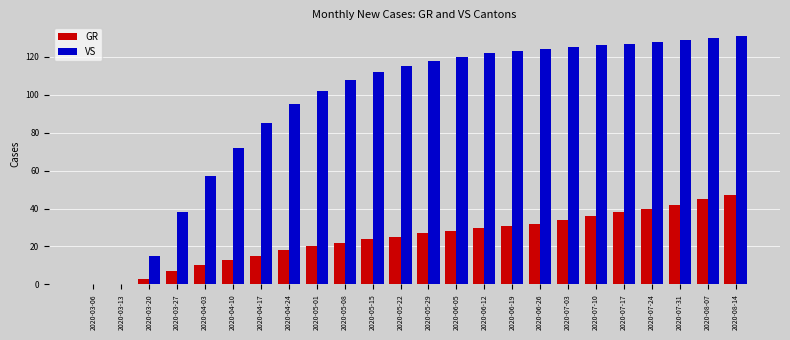

Are the bars grouped side by side (vs. stacked)?

Yes